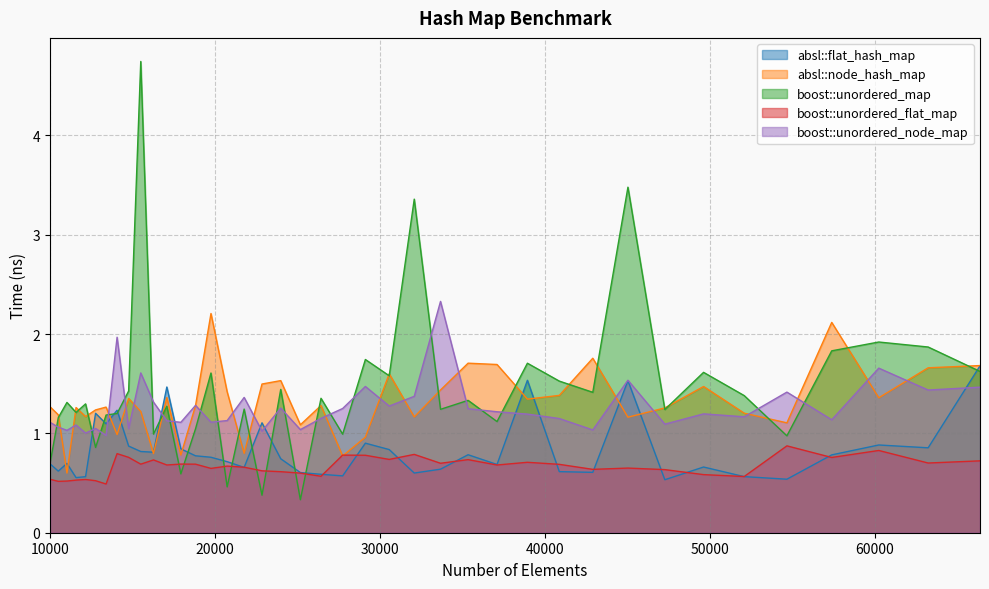

What is the maximum value shown in the chart?

4.7